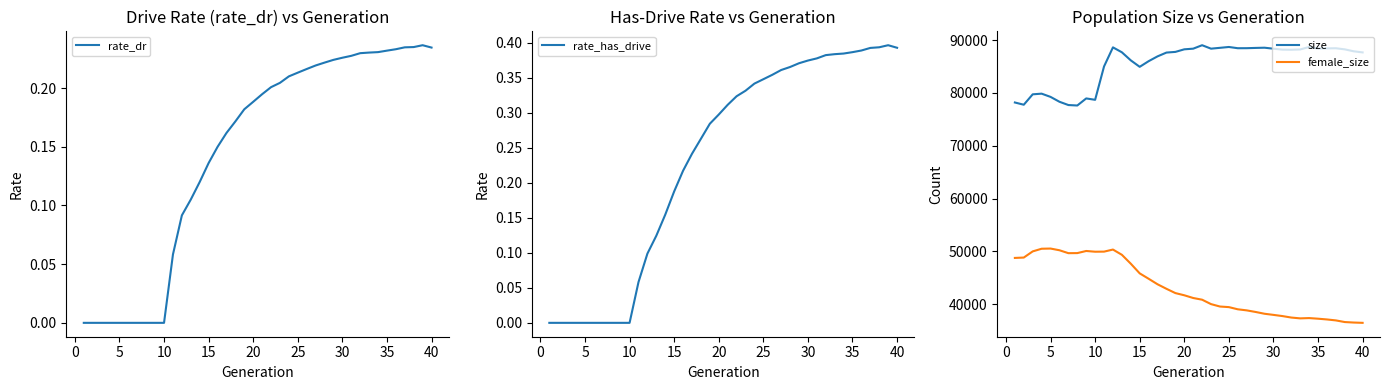

True or false: rate_has_drive has a value of 0.2 at 10.

False